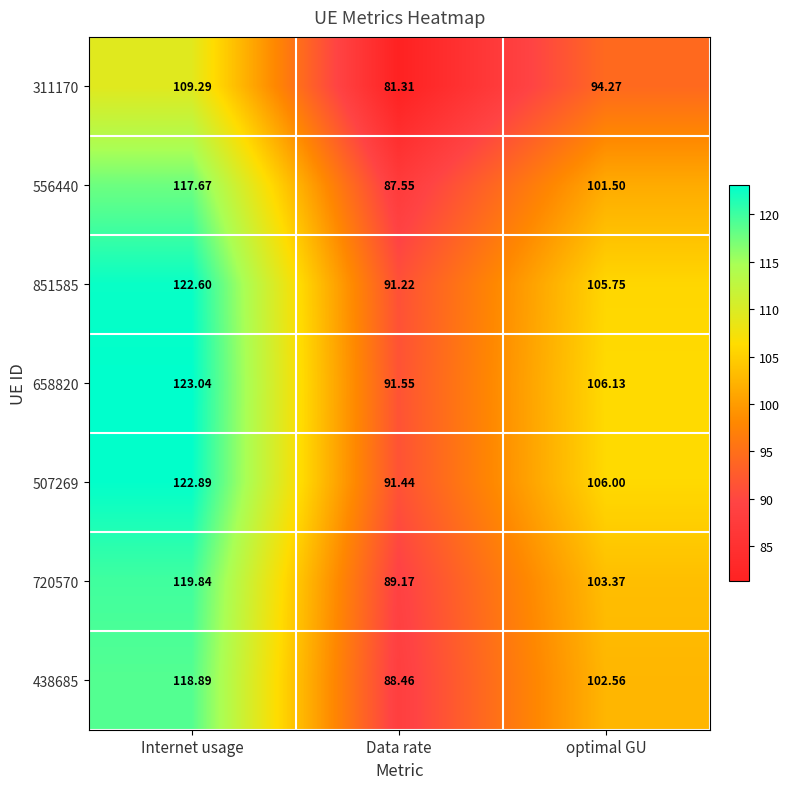

Rank the series by their maximum value, from highest to lowest.

658820, 507269, 851585, 720570, 438685, 556440, 311170